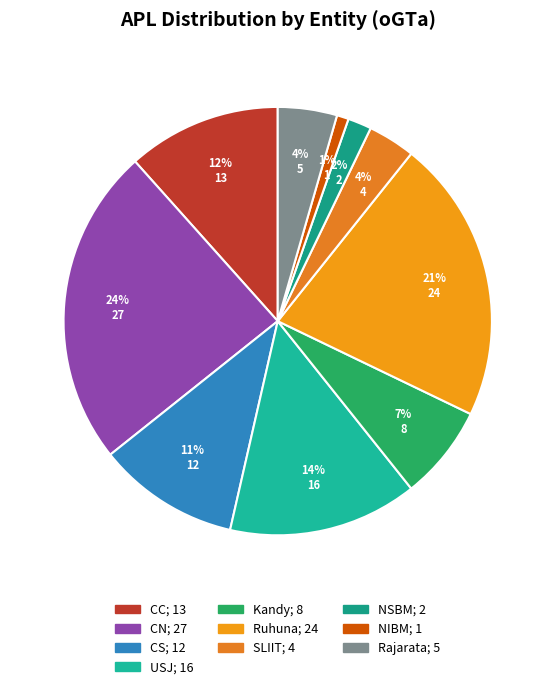

To the nearest percent, what is the average slice percentage?

10%